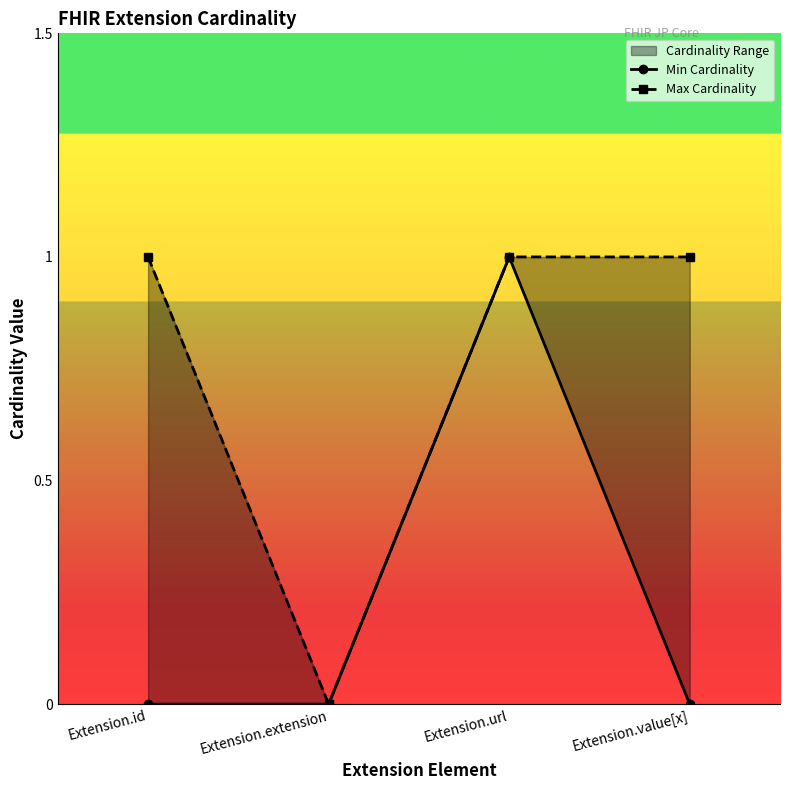

At which category does the chart reach its peak across all series?

Extension.url